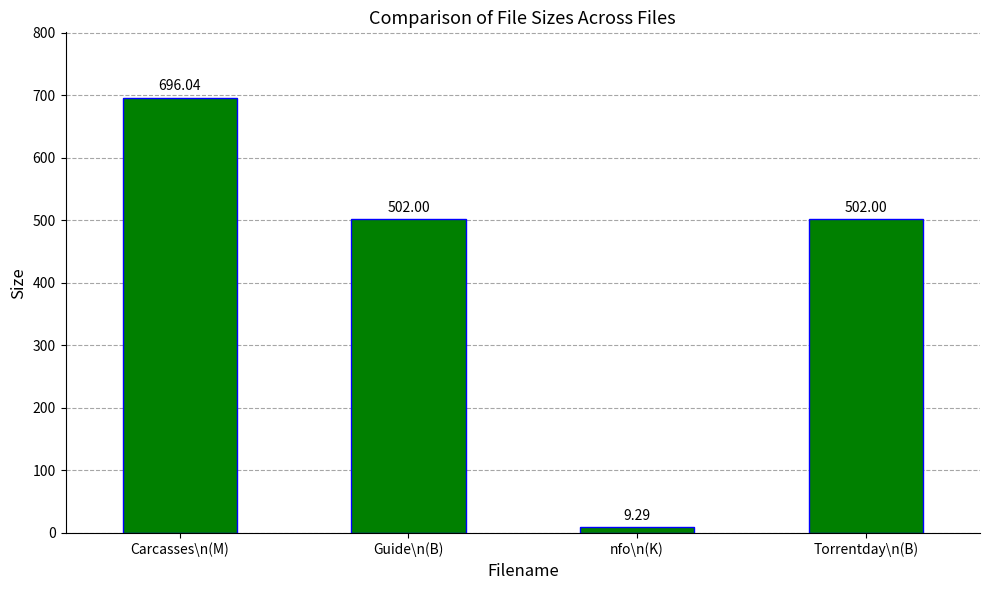

The value at nfo\n(K) is 9.3. True or false?

True